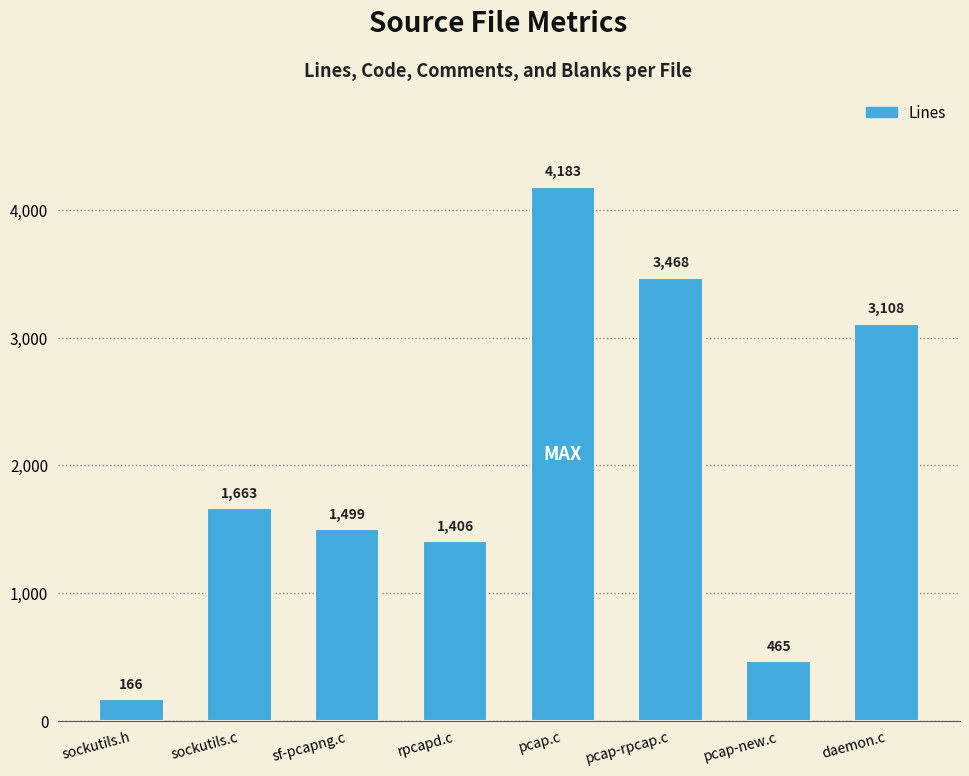

At which label is the value closest to 2174?

sockutils.c